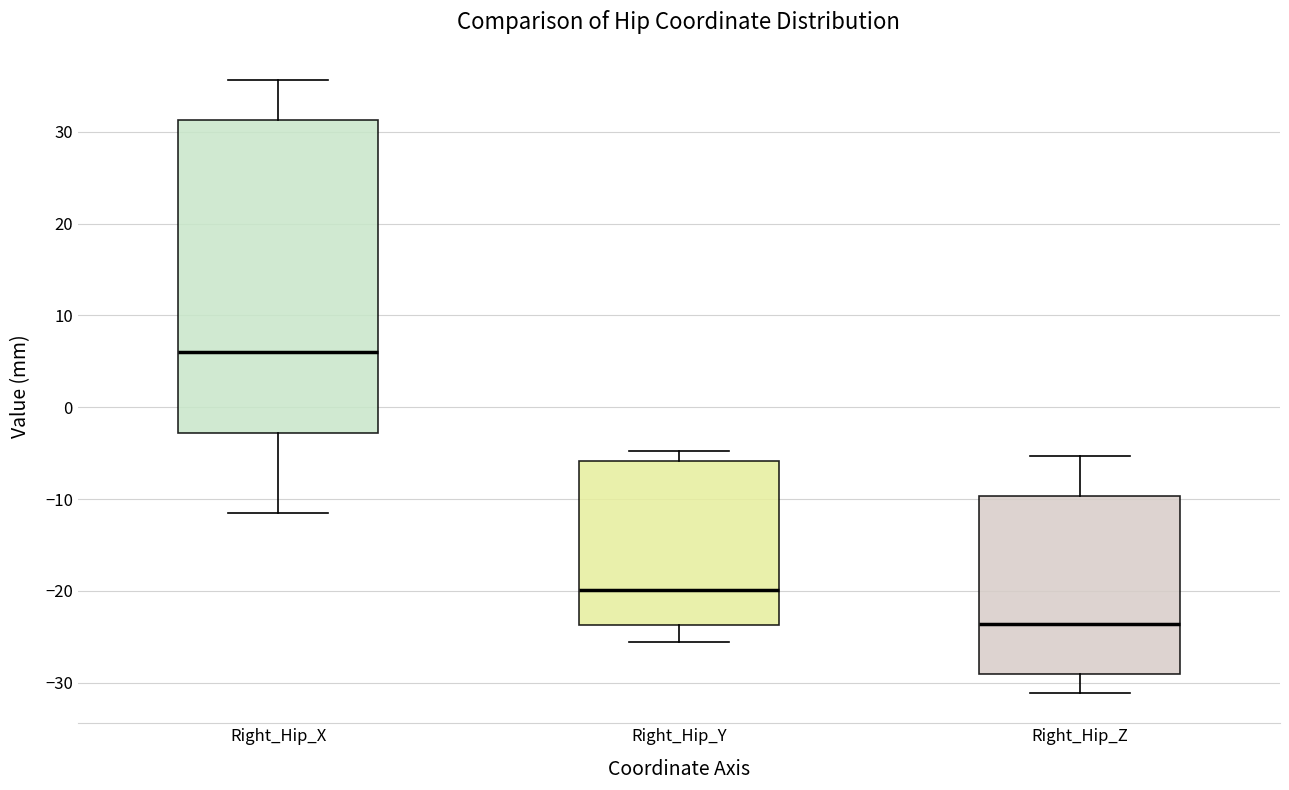

Reading left to right, read every box against the y-axis: the position of its median line, the range the box covers, and the ends of its whiskers. The values are not printed on the chart, so give them approximately, as read against the axis.

Right_Hip_X: median 6, box -3 to 31, whiskers -11 to 36
Right_Hip_Y: median -20, box -24 to -6, whiskers -26 to -5
Right_Hip_Z: median -24, box -29 to -10, whiskers -31 to -5